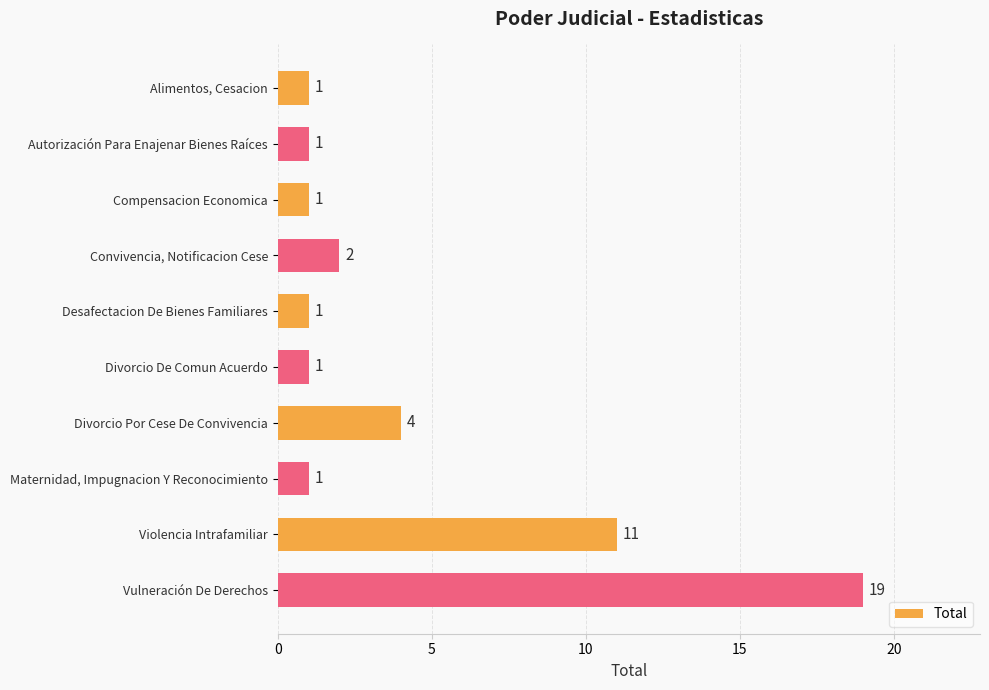

What is the sum of all values?

42